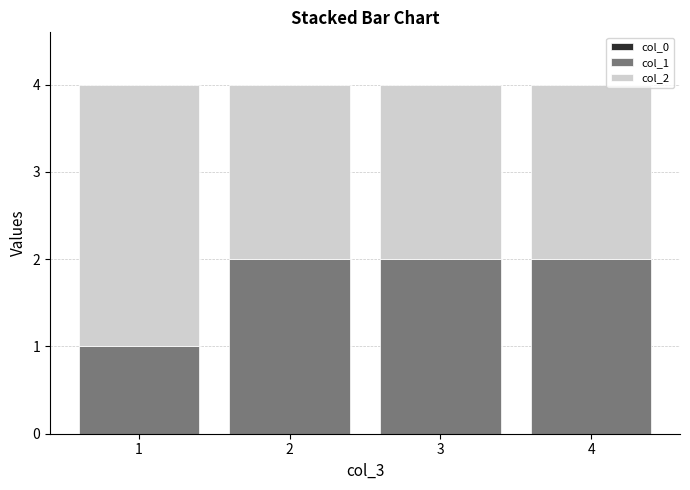

The value of col_1 at 4 is 2. True or false?

True